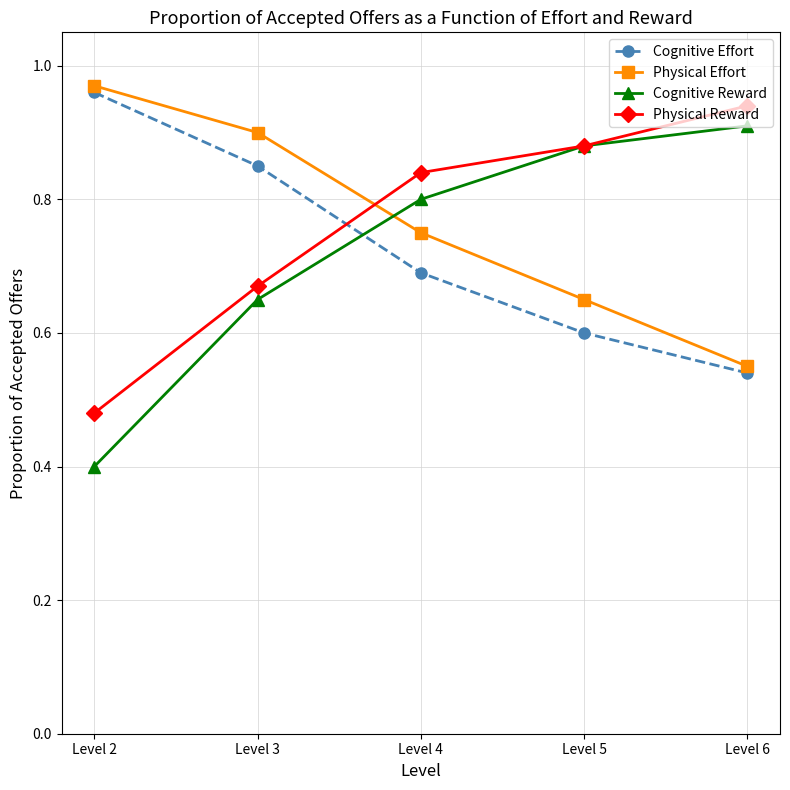

How many data points does each series have?

5